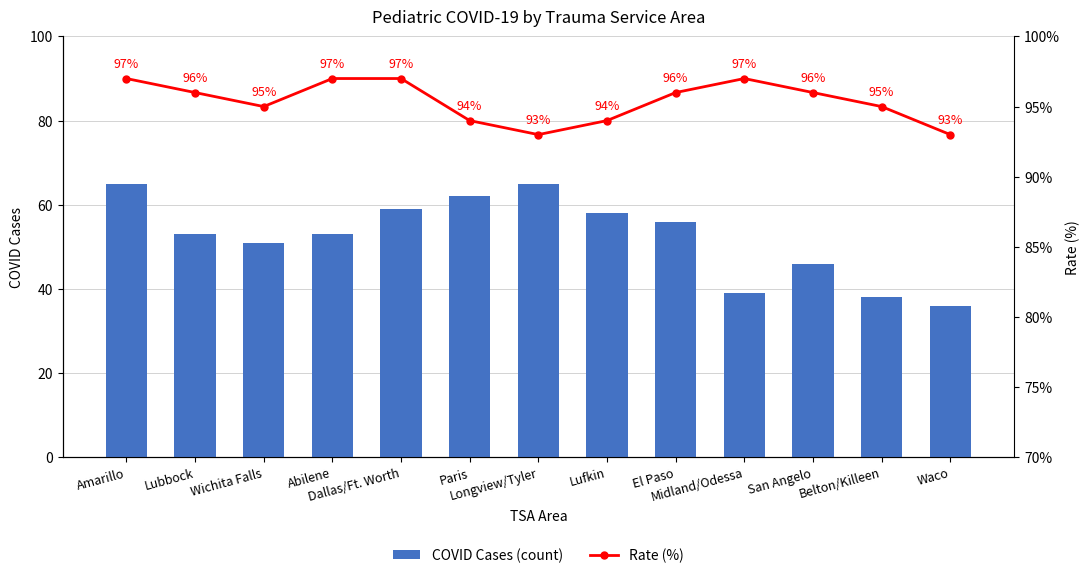

What position from the right is Wichita Falls?

11